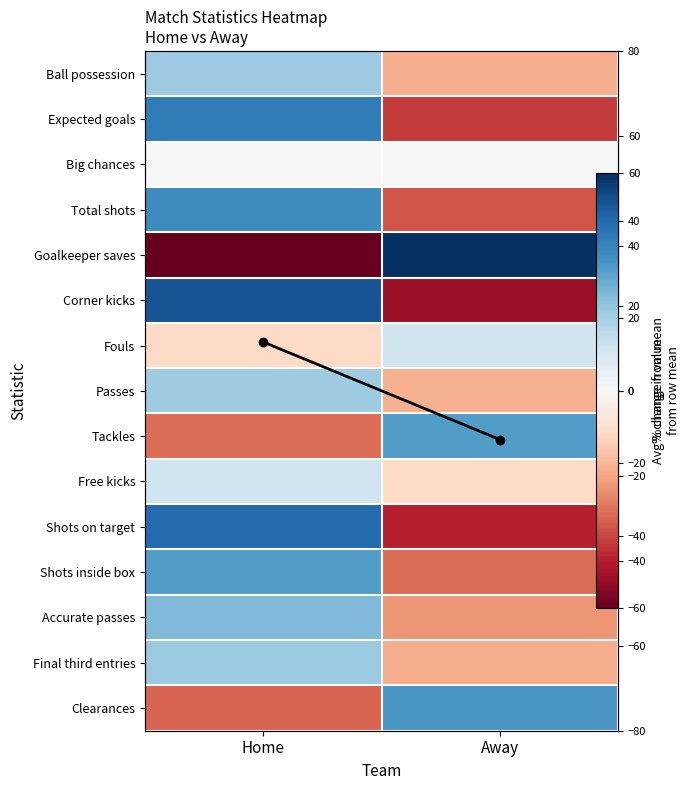

How many values in Corner kicks are below zero?

1